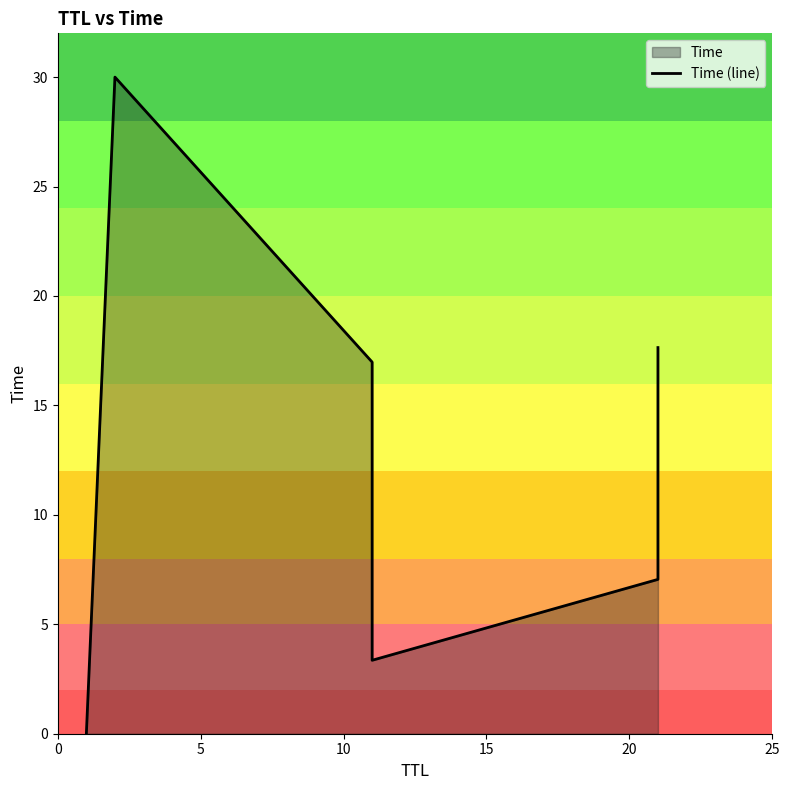

Approximately how many times larger is the value at 5 compared to 15?

8.9